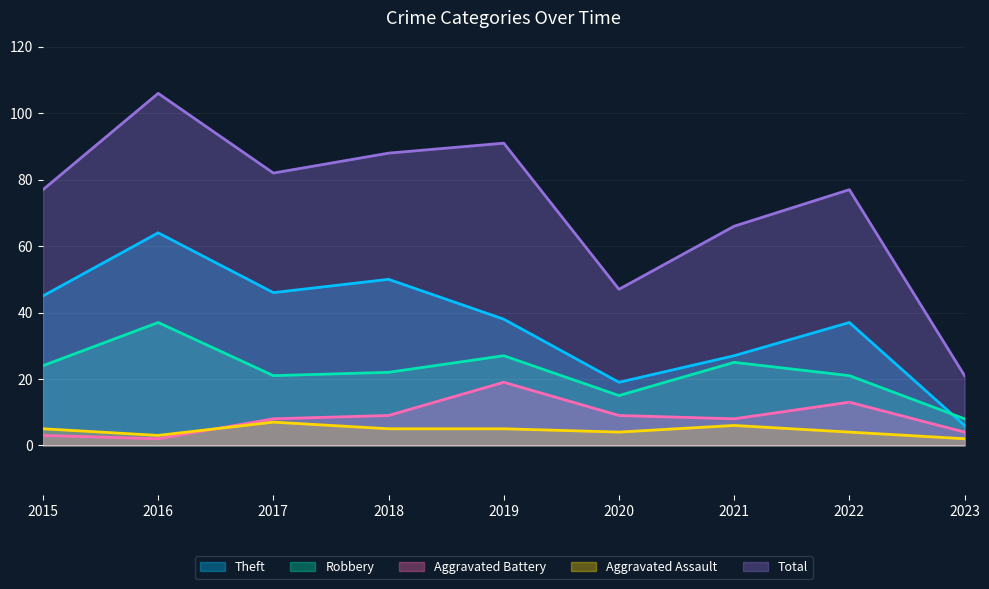

At which category does the chart reach its minimum across all series?

2016